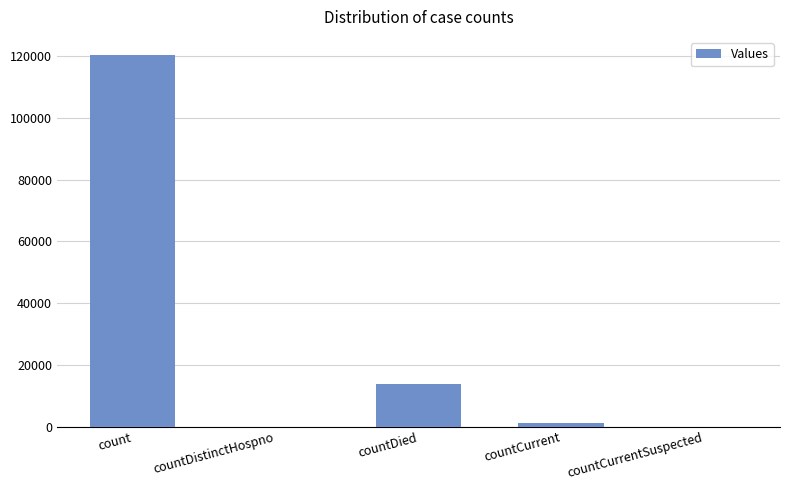

What is the change in value from count to countDistinctHospno?

-120290